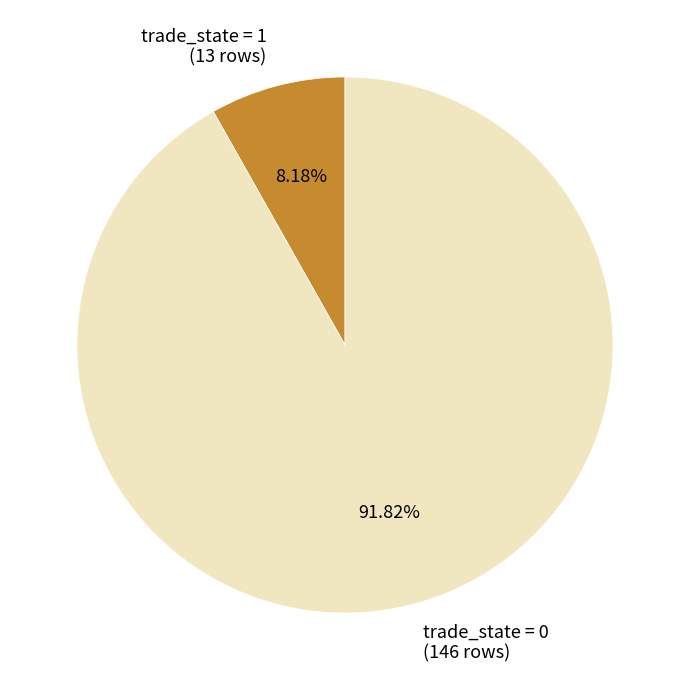

Rank the categories by value from highest to lowest.

trade_state = 0 (146 rows), trade_state = 1 (13 rows)